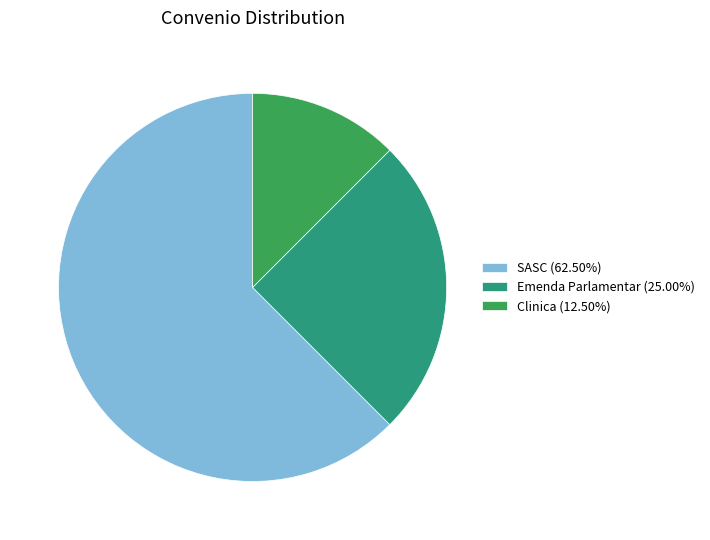

Is the sum of Clinica and SASC greater than half?

Yes